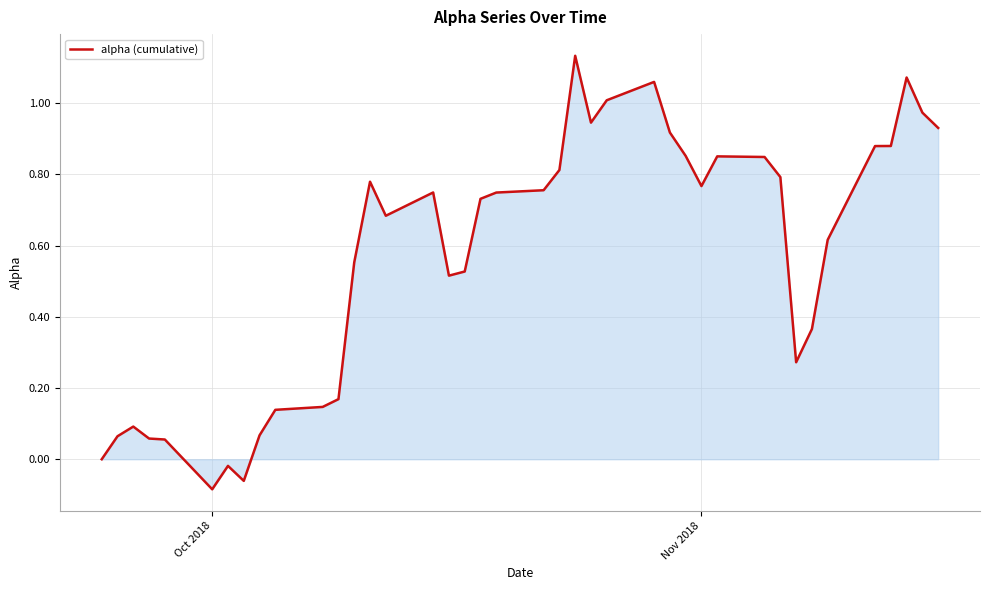

What is the difference between the maximum and minimum values?

1.2